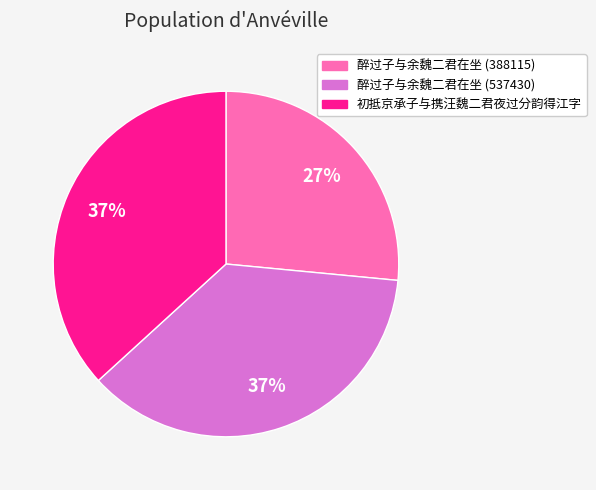

To the nearest percent, what percentage of the pie is 初抵京承子与携汪魏二君夜过分韵得江字?

37%